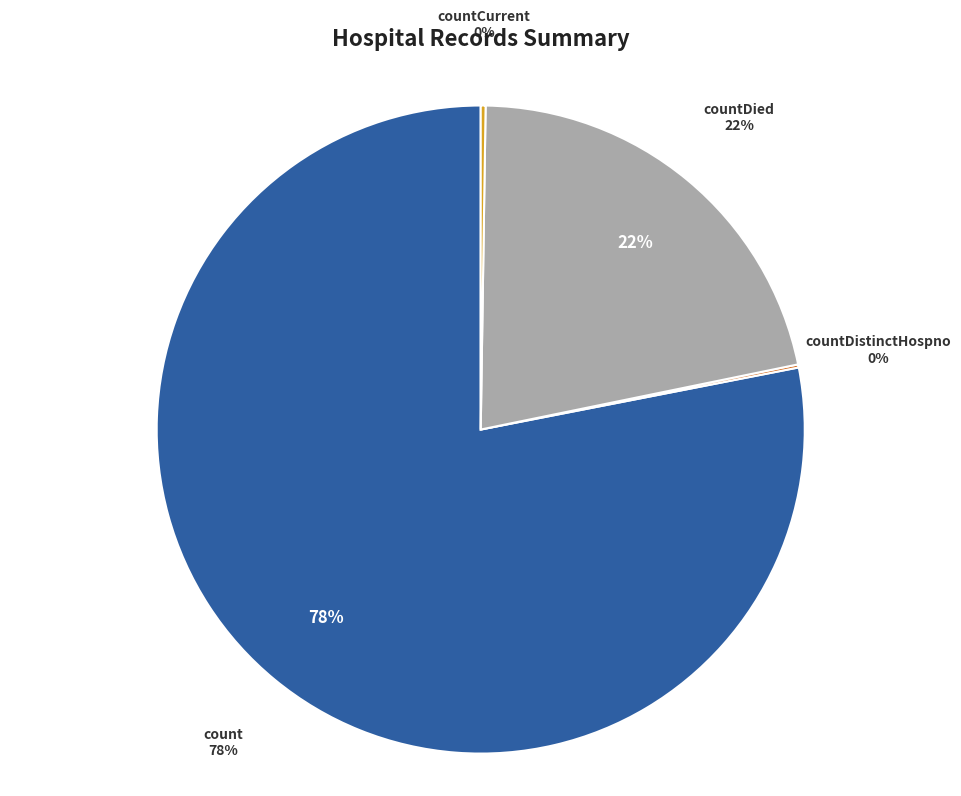

Approximately how many times larger is the value at countDistinctHospno compared to countCurrent?

0.6